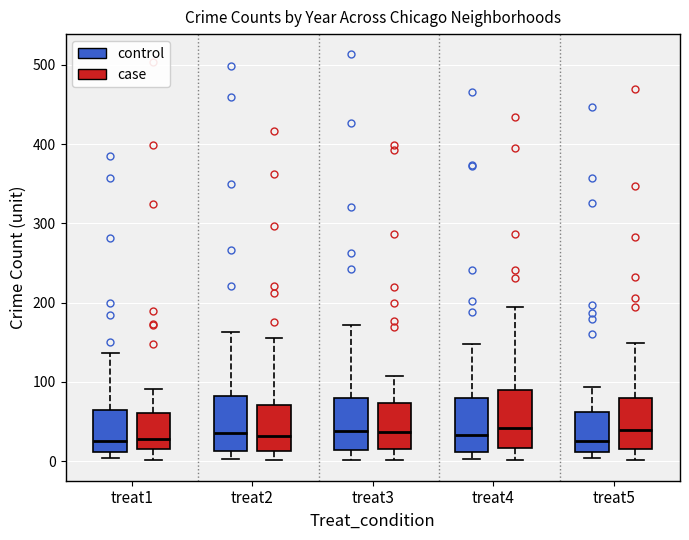

Reading left to right, transcribe this box plot: for each box, give where its median line is, the range the box spans, and where its two whiskers end, as read against the y-axis. The values are not printed on the chart, so give them approximately, as read against the axis.

treat1 (control): median 30, box 10 to 60, whiskers 0 to 140
treat1 (case): median 30, box 20 to 60, whiskers 0 to 90
treat2 (control): median 40, box 10 to 80, whiskers 0 to 160
treat2 (case): median 30, box 10 to 70, whiskers 0 to 160
treat3 (control): median 40, box 10 to 80, whiskers 0 to 170
treat3 (case): median 40, box 20 to 70, whiskers 0 to 110
treat4 (control): median 30, box 10 to 80, whiskers 0 to 150
treat4 (case): median 40, box 20 to 90, whiskers 0 to 200
treat5 (control): median 30, box 10 to 60, whiskers 0 to 90
treat5 (case): median 40, box 20 to 80, whiskers 0 to 150